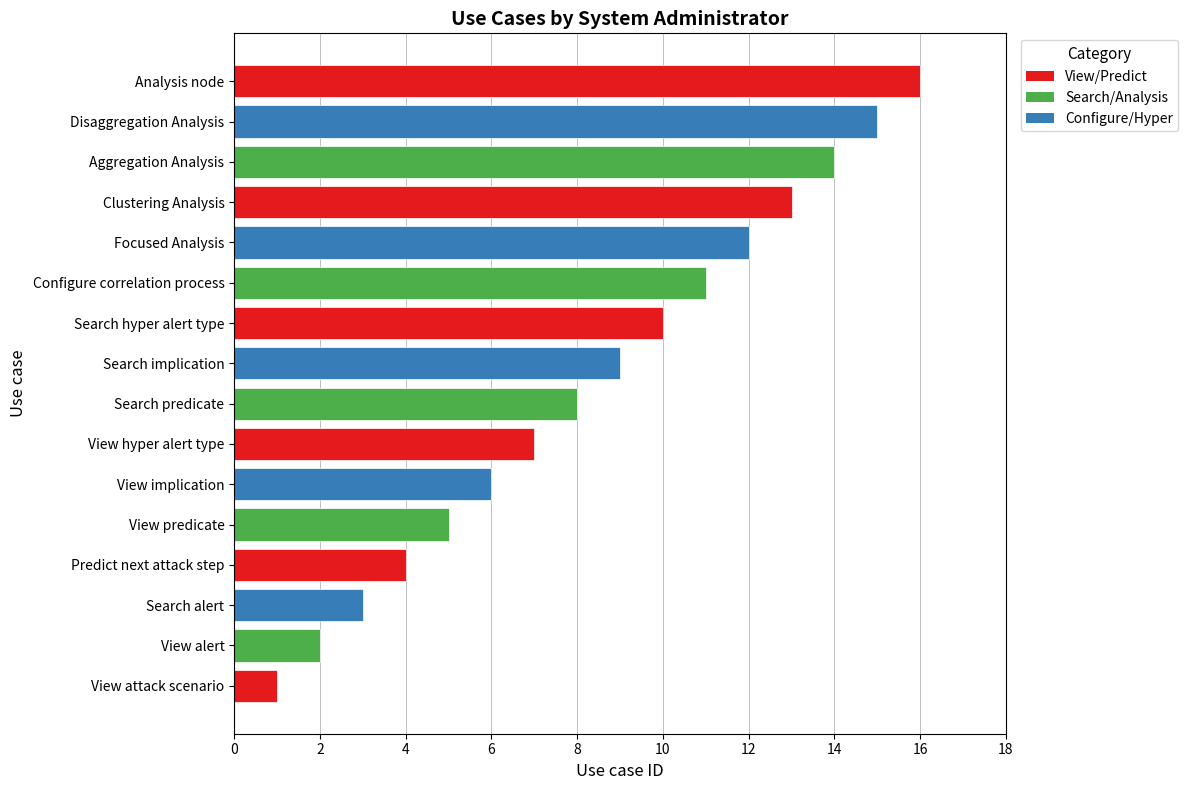

What is the change in value from View predicate to Aggregation Analysis?

+9